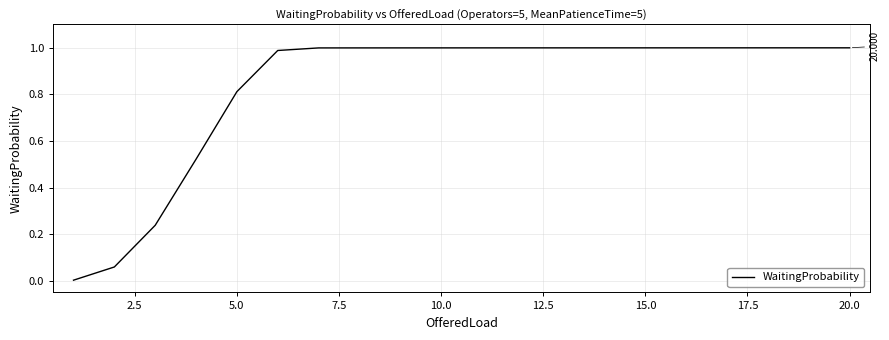

What is the value of the 10th point from the left?

1.0